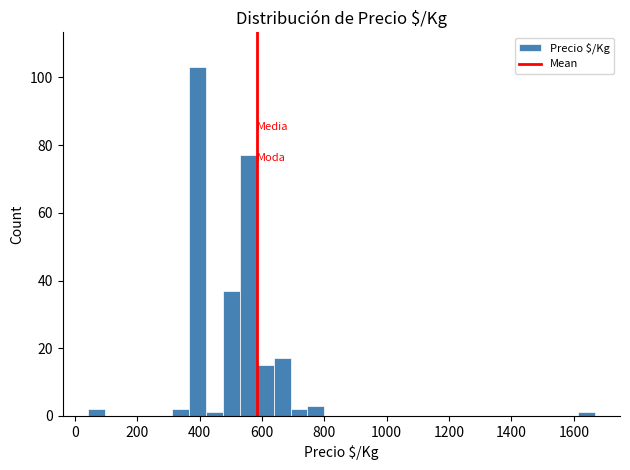

Around what value on the x-axis is the tallest bar? Give the approximate position of its centre, as read against the axis.

400